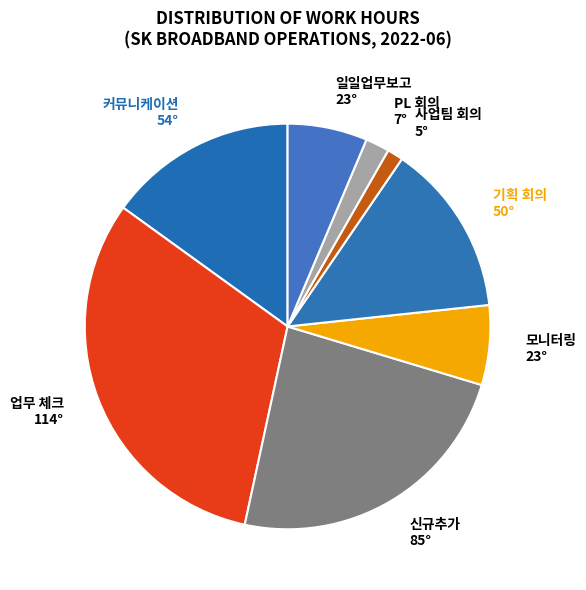

How many segments does this pie chart have?

8